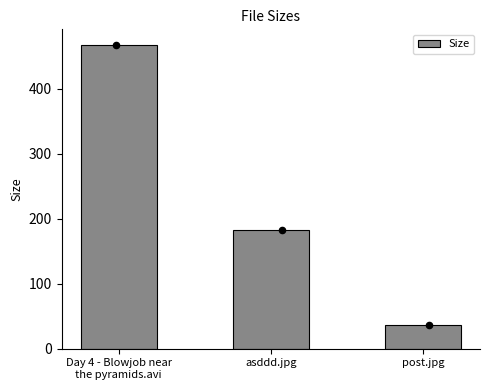

What is the ratio of the value at Day 4 - Blowjob near
the pyramids.avi to the value at asddd.jpg?

2.6